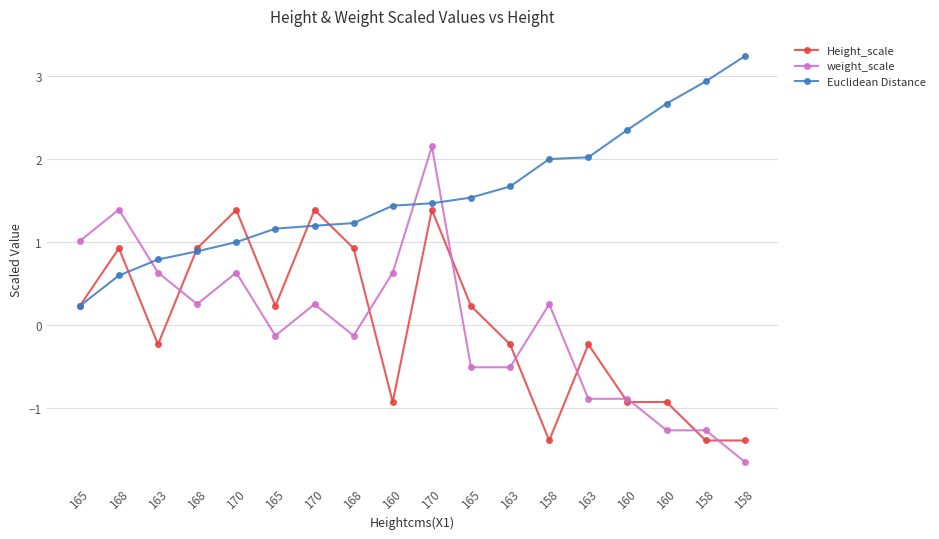

What are all the series names shown in the legend?

Height_scale, weight_scale, Euclidean Distance